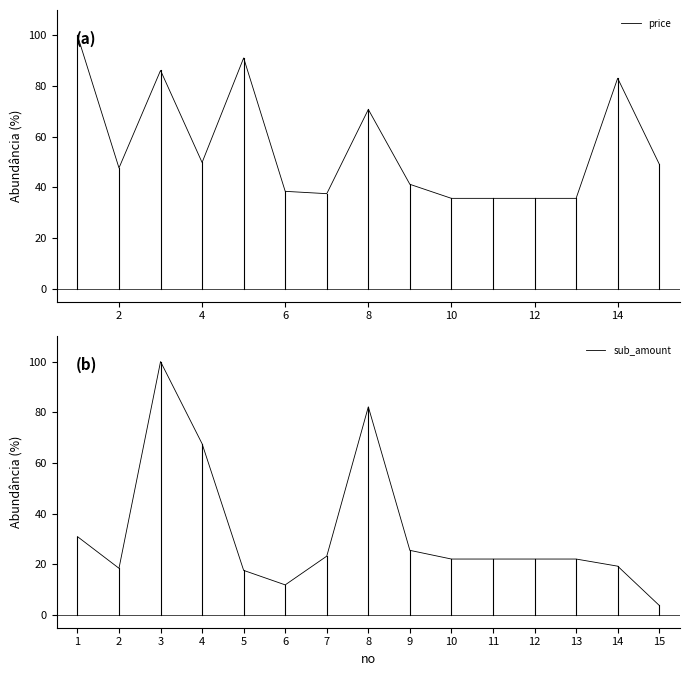

How many interior local peaks does the price series have?

4